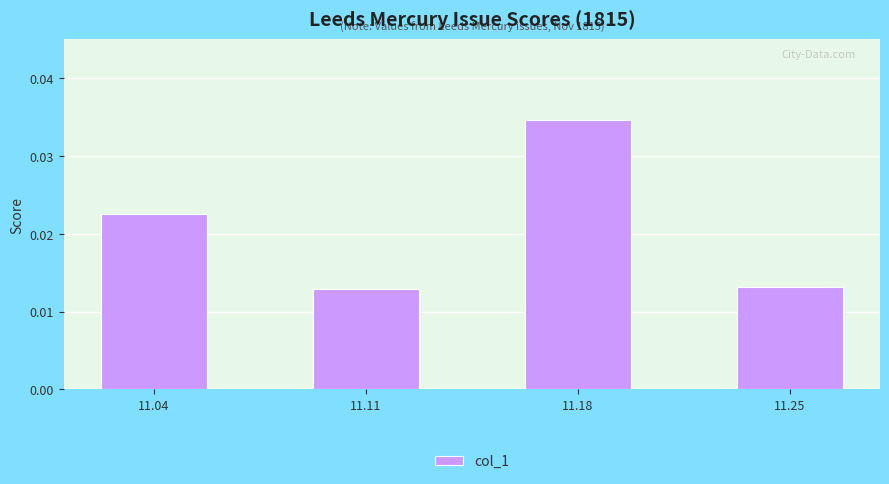

Are the bars horizontal?

No